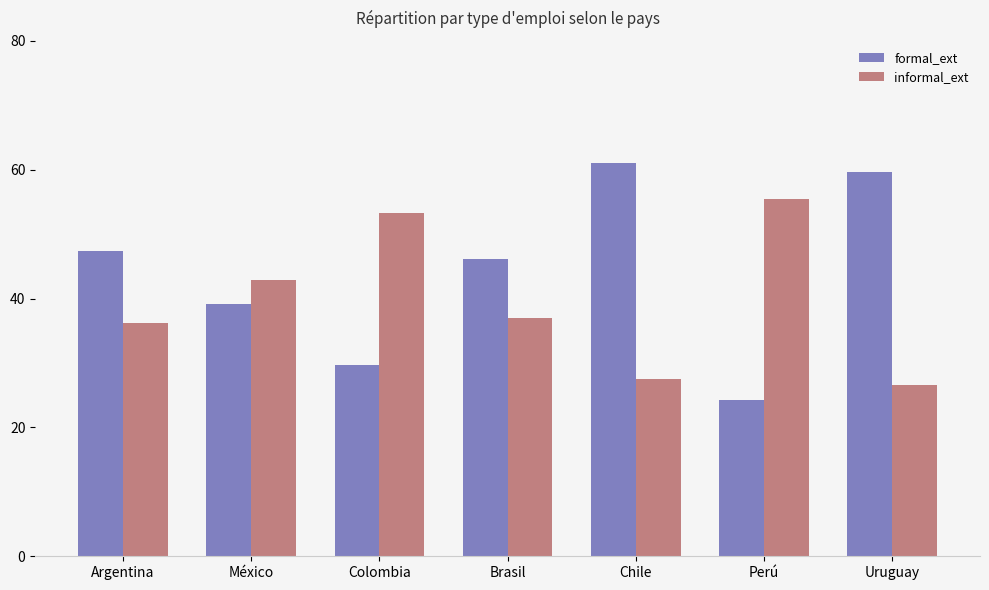

Rank the series by their average value, from lowest to highest.

informal_ext, formal_ext